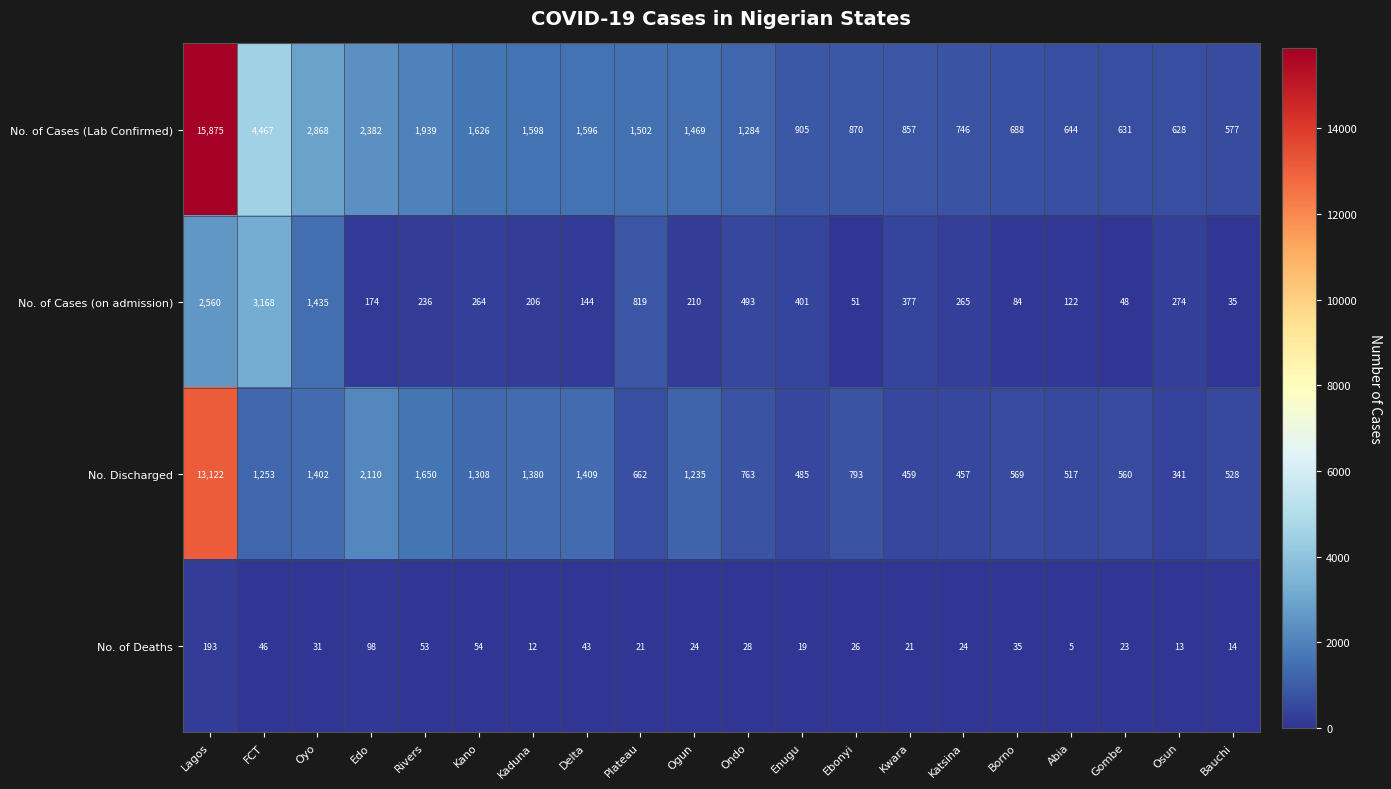

The No. Discharged series shows 22503 at Lagos. True or false?

False